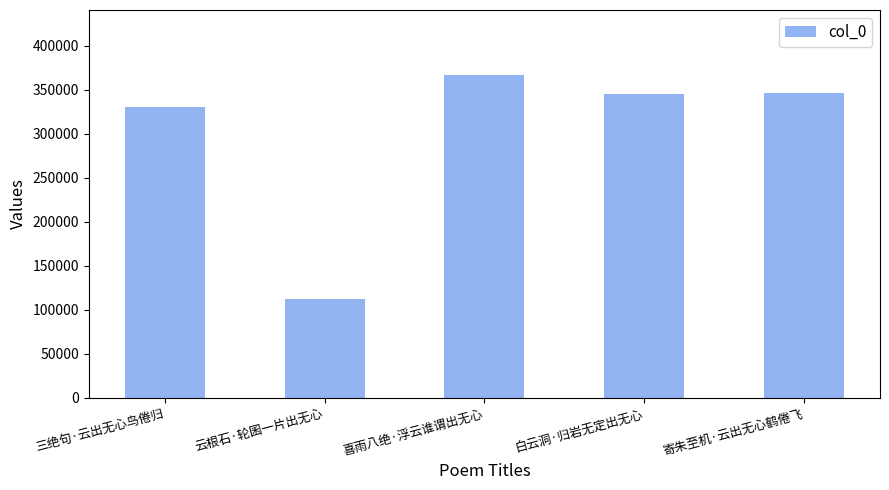

Are the bars horizontal?

No